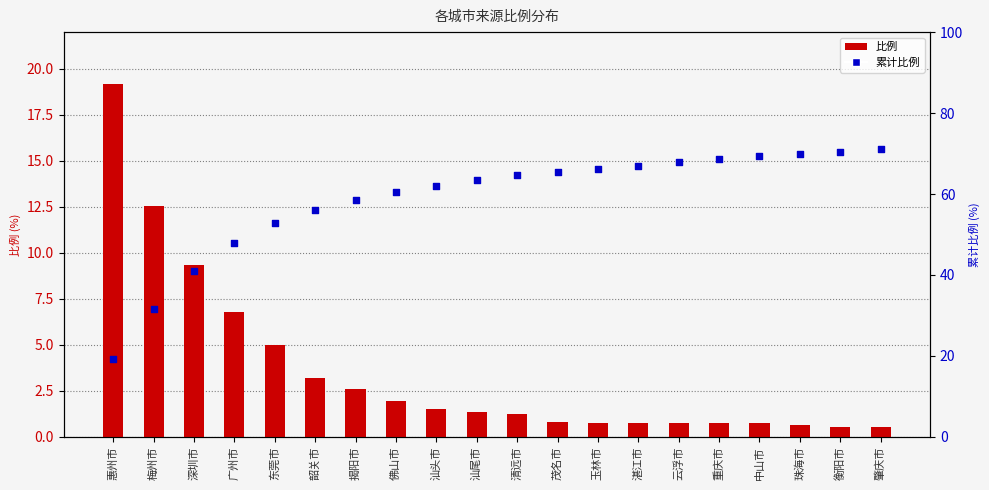

Which series reaches the maximum Y coordinate?

累计比例